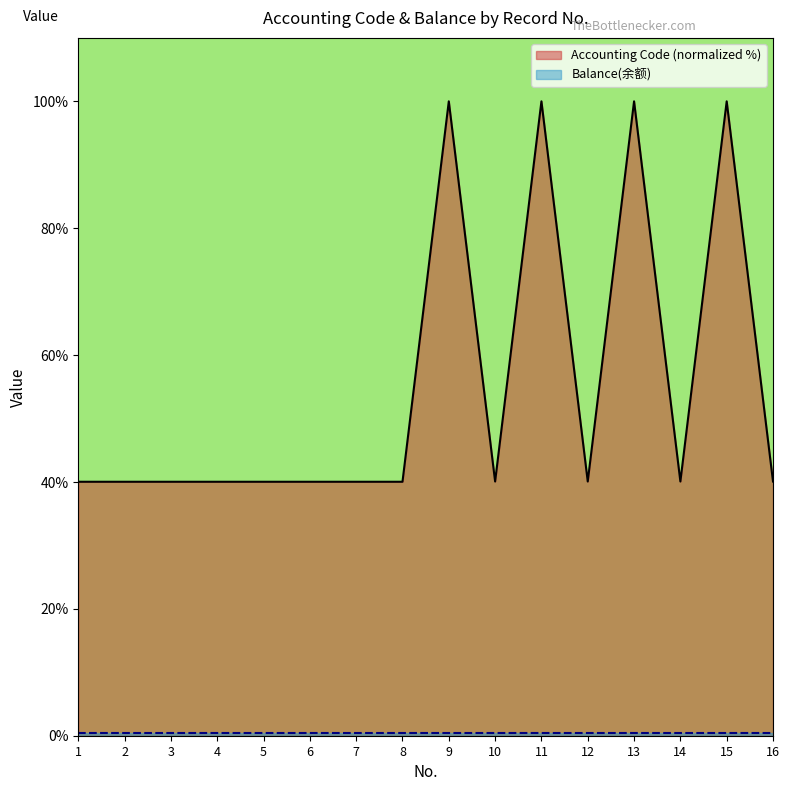

Rank the categories by value from lowest to highest.

1, 3, 5, 7, 2, 4, 6, 8, 10, 12, 14, 16, 9, 11, 13, 15